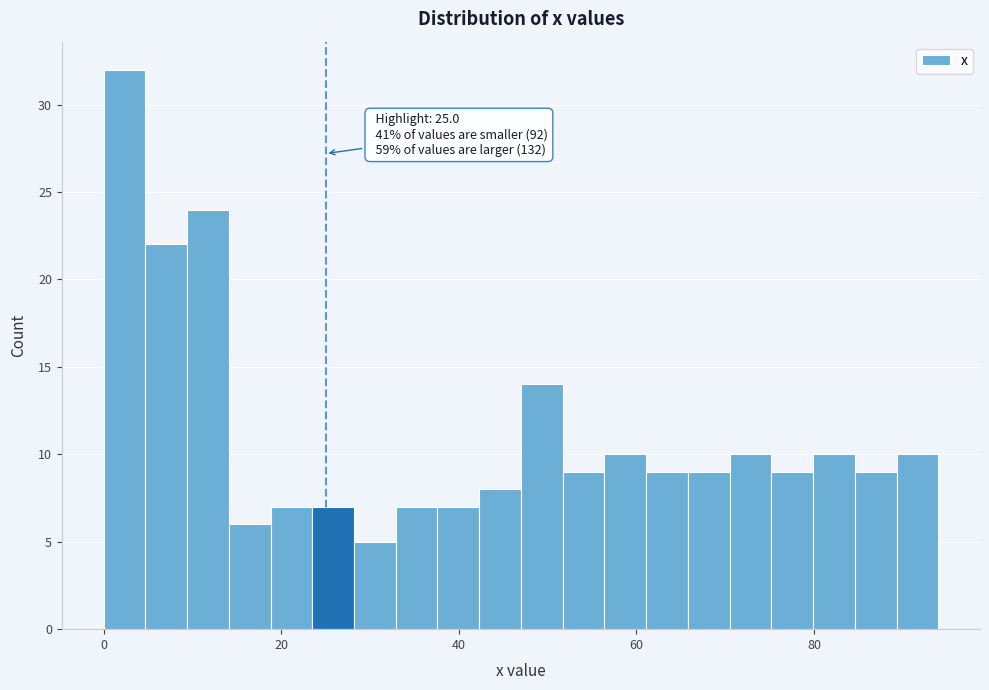

Read against the x-axis, roughly where is the centre of the tallest bar?

2